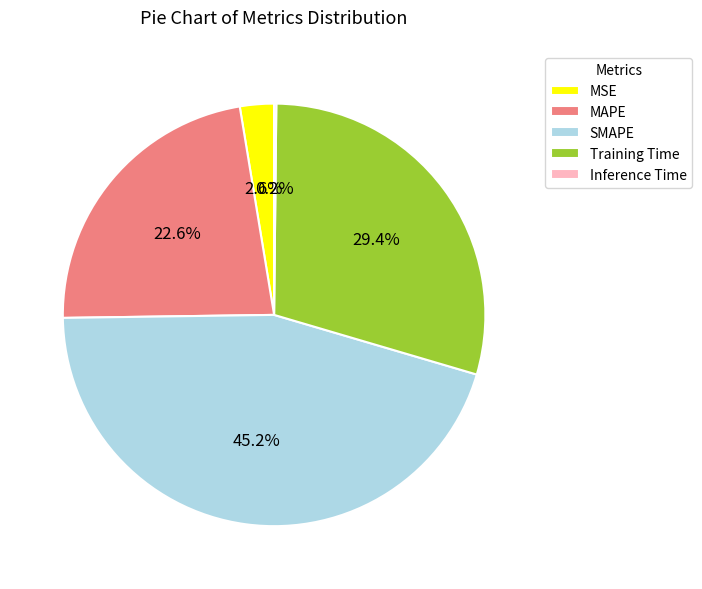

Between MSE and MAPE, which is larger?

MAPE